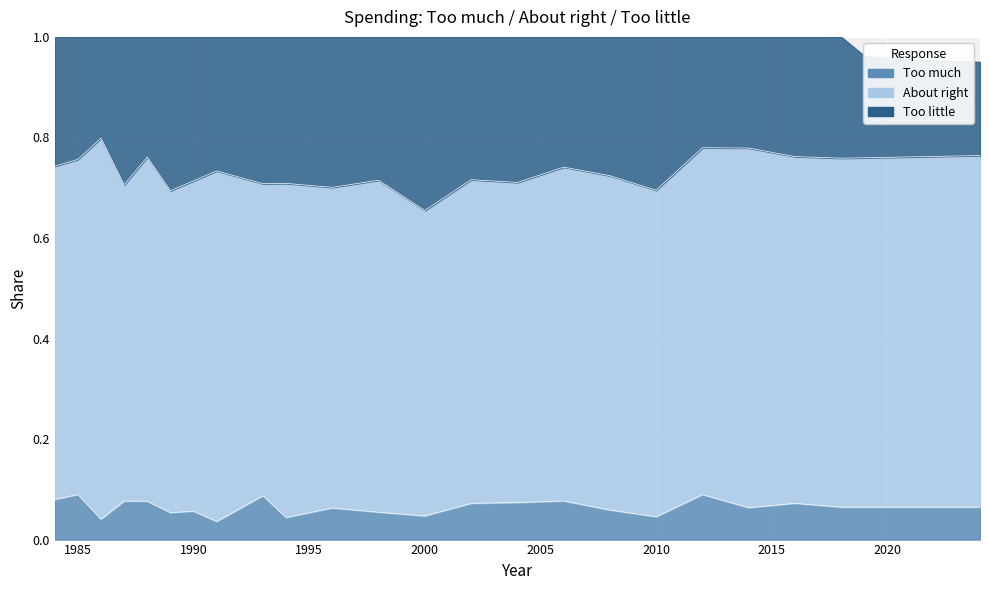

What is the average value of the Too much series?

0.1